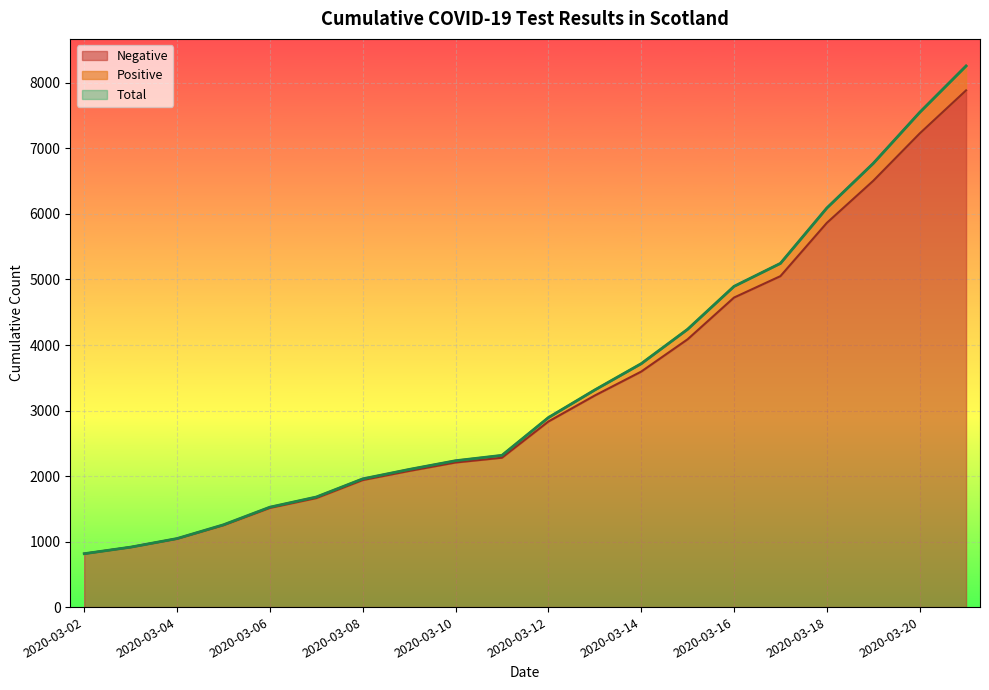

What are all the series names shown in the legend?

Negative, Positive, Total